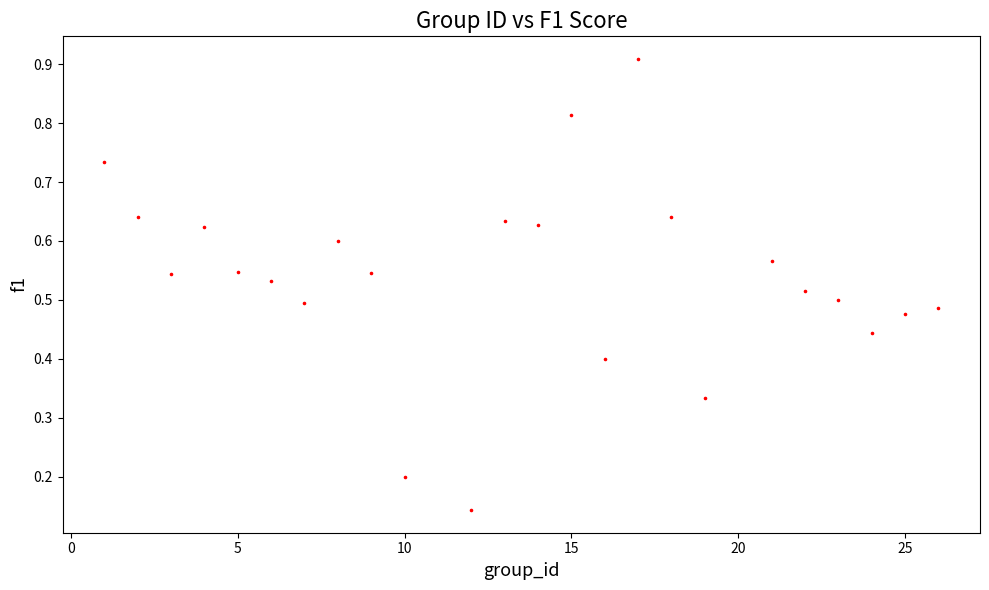

What is the range of X values (max minus min)?

25.0